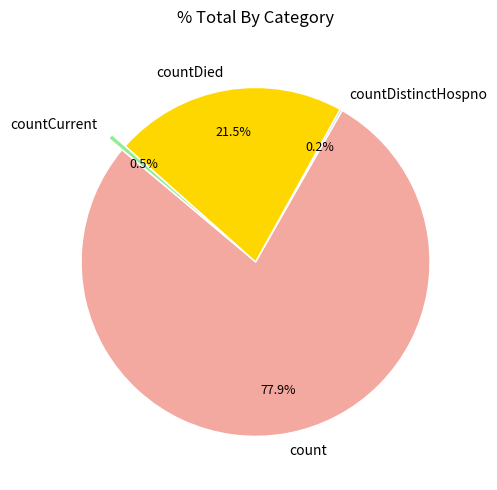

Which category has the biggest portion of the pie?

count